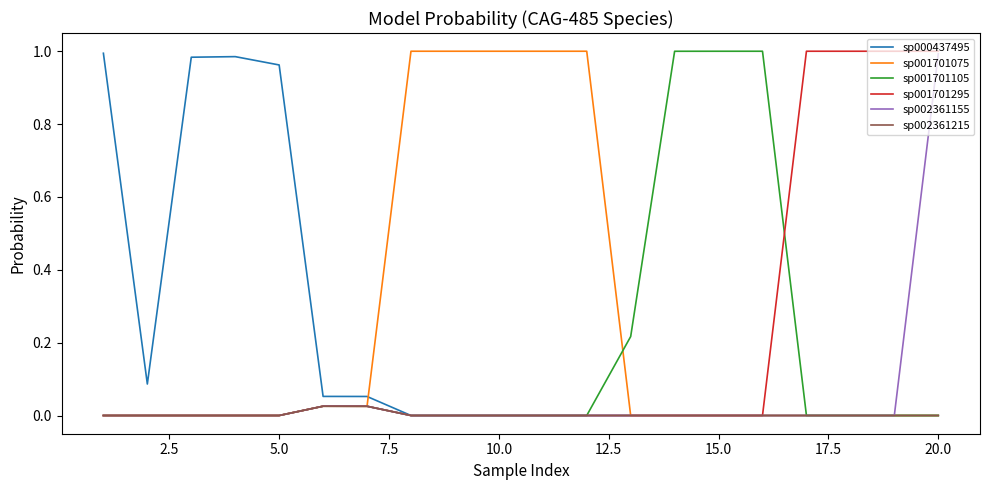

Which series has the largest total across all categories?

sp001701075